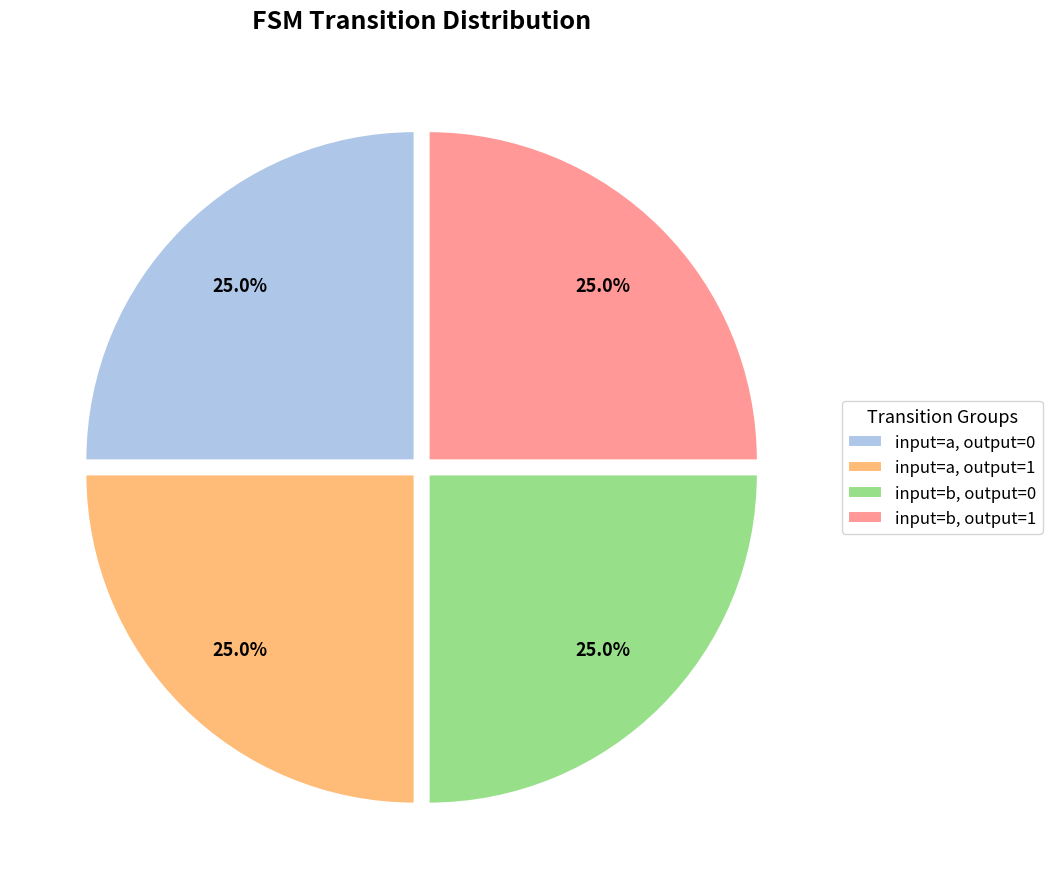

Is there any slice that represents more than half of the pie?

No